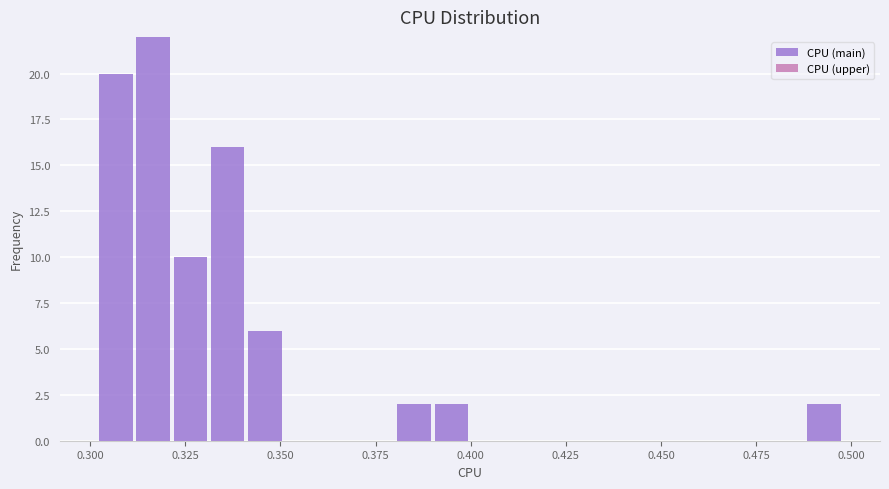

Read against the x-axis, roughly where is the centre of the tallest bar?

0.315